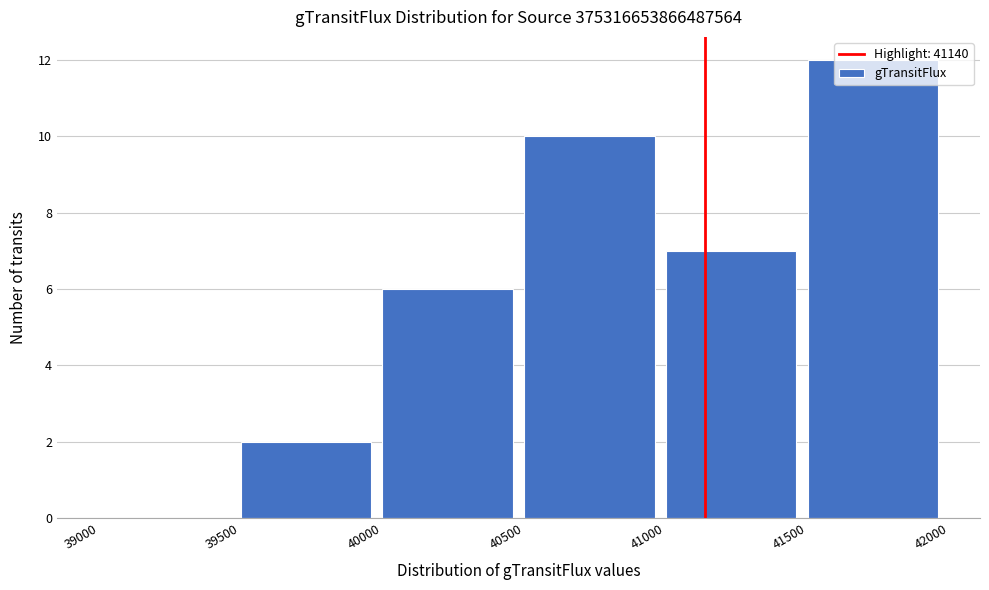

Reading left to right, transcribe this chart: for each bar, give the range it covers on the x-axis and its height. The values are not printed on the chart, so give them approximately, as read against the axis.

39000 to 39500: 0
39500 to 40000: 2
40000 to 40500: 6
40500 to 41000: 10
41000 to 41500: 7
41500 to 42000: 12